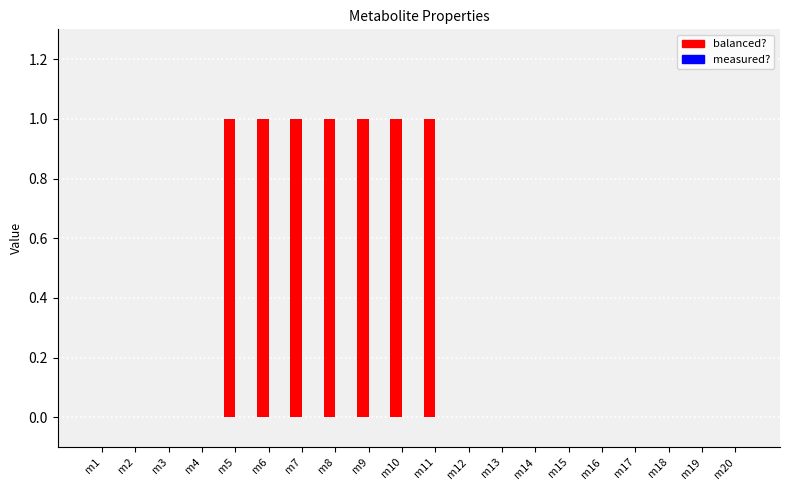

Reading left to right, extract all data points from this chart.

m1=0	m2=0	m3=0	m4=0	m5=1	m6=1	m7=1	m8=1	m9=1	m10=1	m11=1	m12=0	m13=0	m14=0	m15=0	m16=0	m17=0	m18=0	m19=0	m20=0